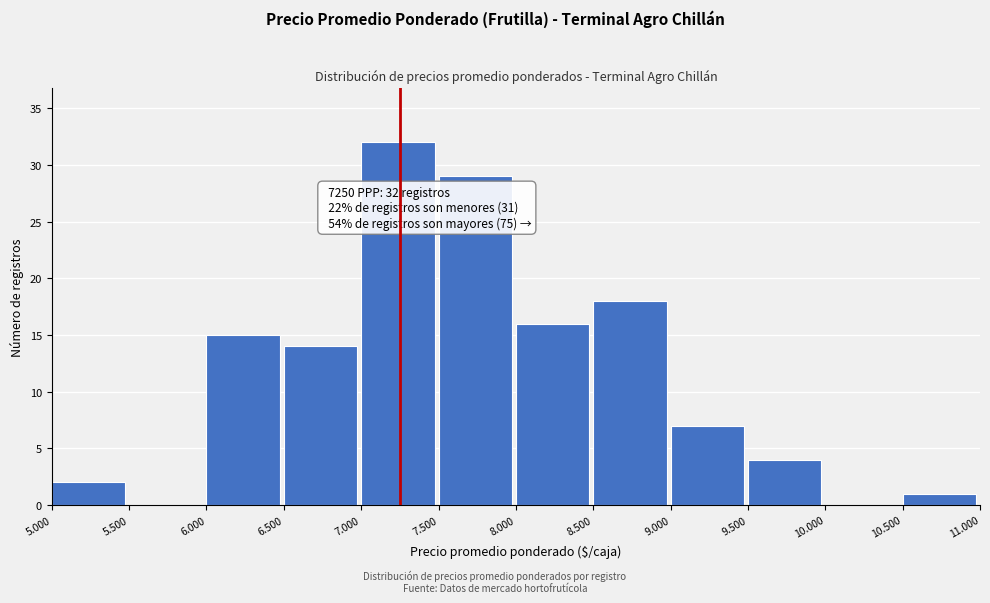

Reading left to right, transcribe all the data shown in this chart.

5.000=2	5.500=0	6.000=15	6.500=14	7.000=32	7.500=29	8.000=16	8.500=18	9.000=7	9.500=4	10.000=0	10.500=1